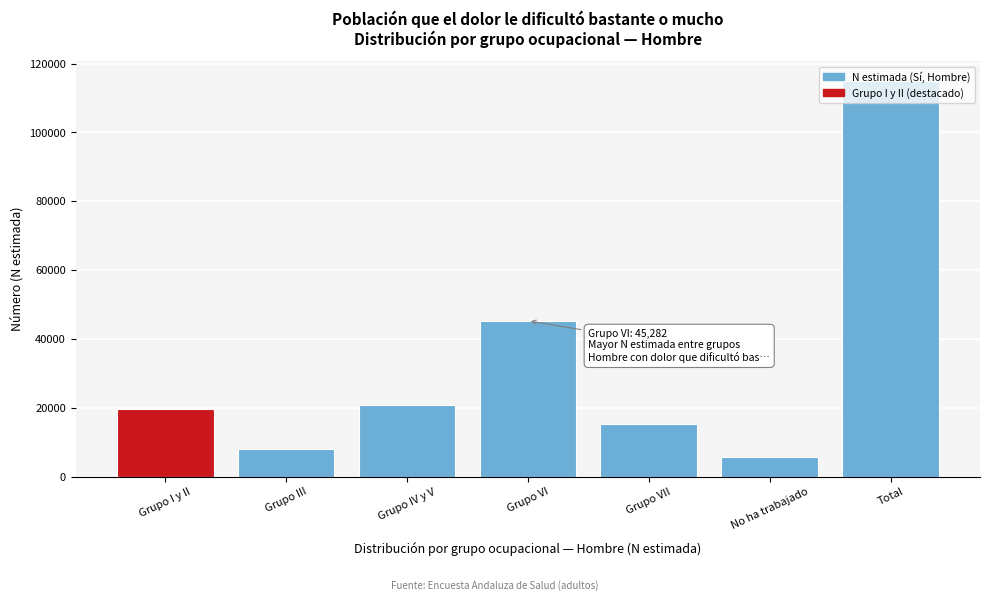

Approximately how many times larger is the value at No ha trabajado compared to Grupo I y II?

0.3